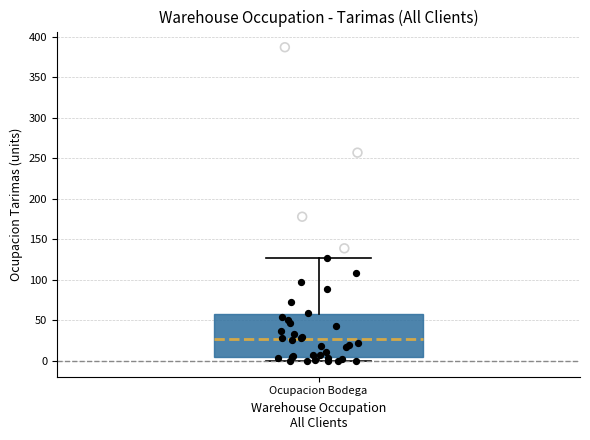

Where is the lower edge of the box for Ocupacion Bodega on the y-axis? The values are not printed on the chart, so give them approximately, as read against the axis.

5